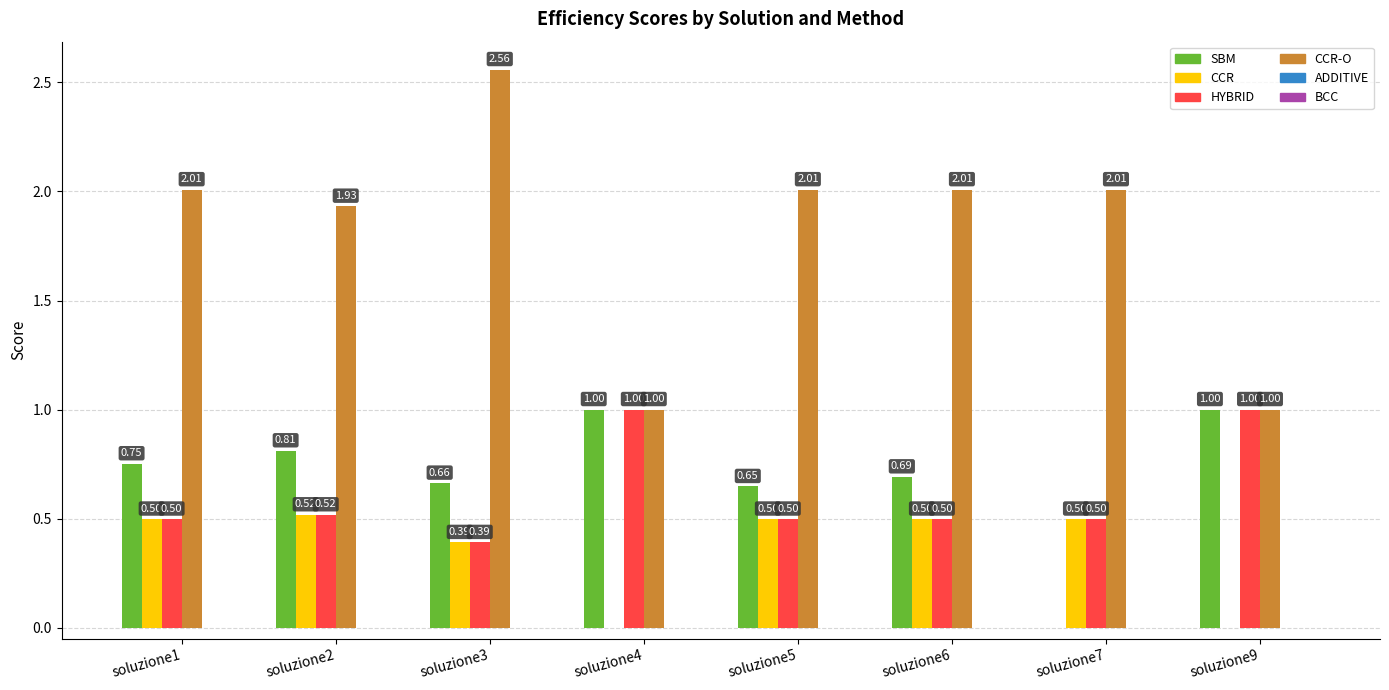

What is the sum of all SBM values?

5.6